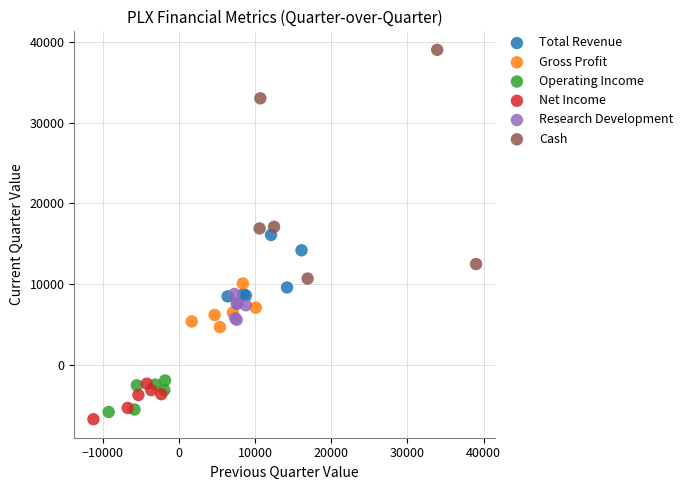

Which series contains the highest Y value?

Cash